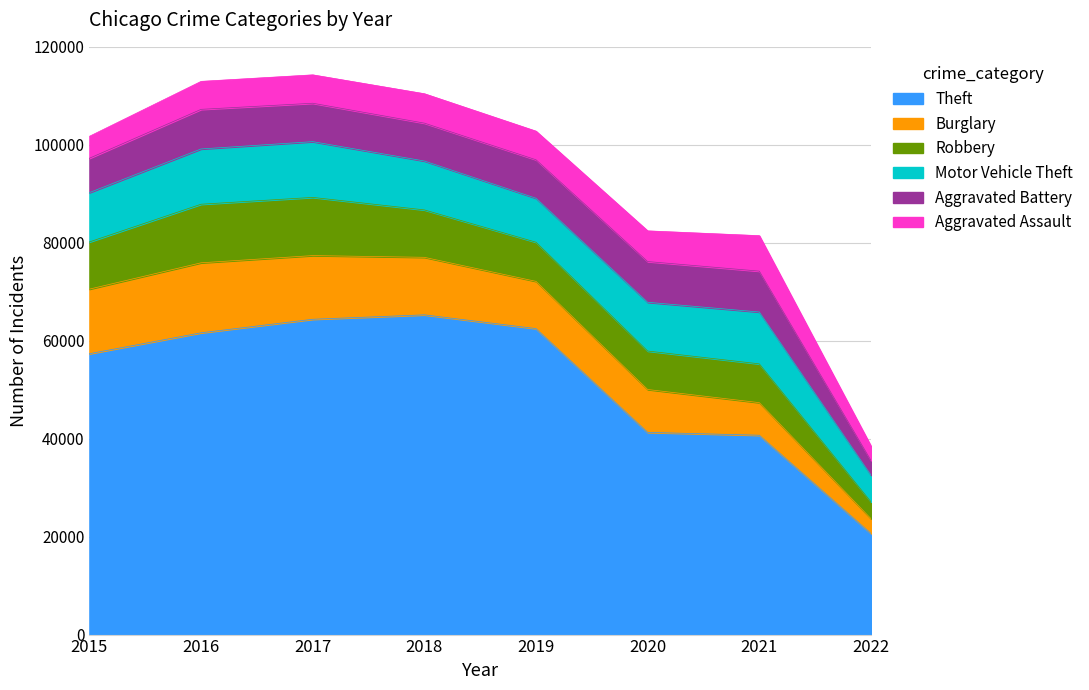

What is the sum of the Aggravated Assault values at 2016 and 2017?

11505